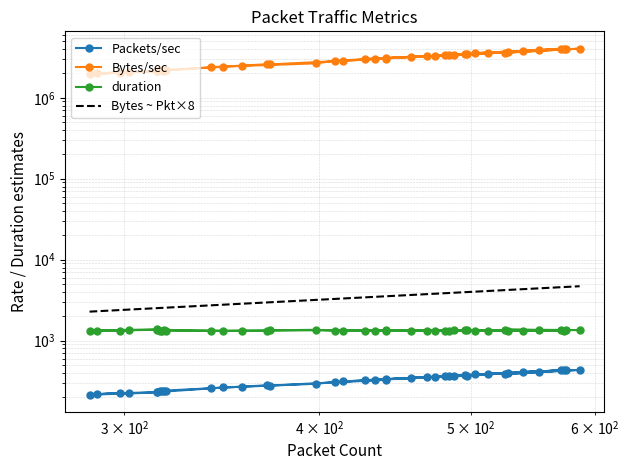

True or false: Bytes ~ Pkt×8 has more than 1 interior local peaks.

False